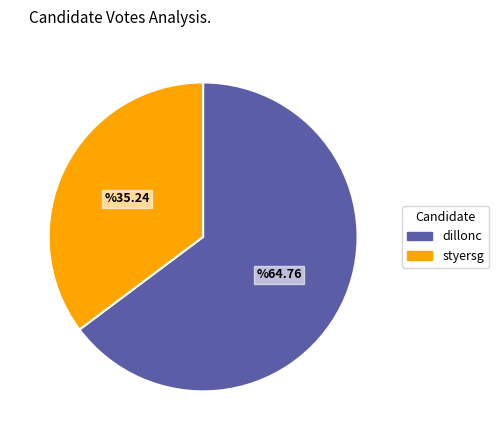

Which slice is the smallest?

styersg